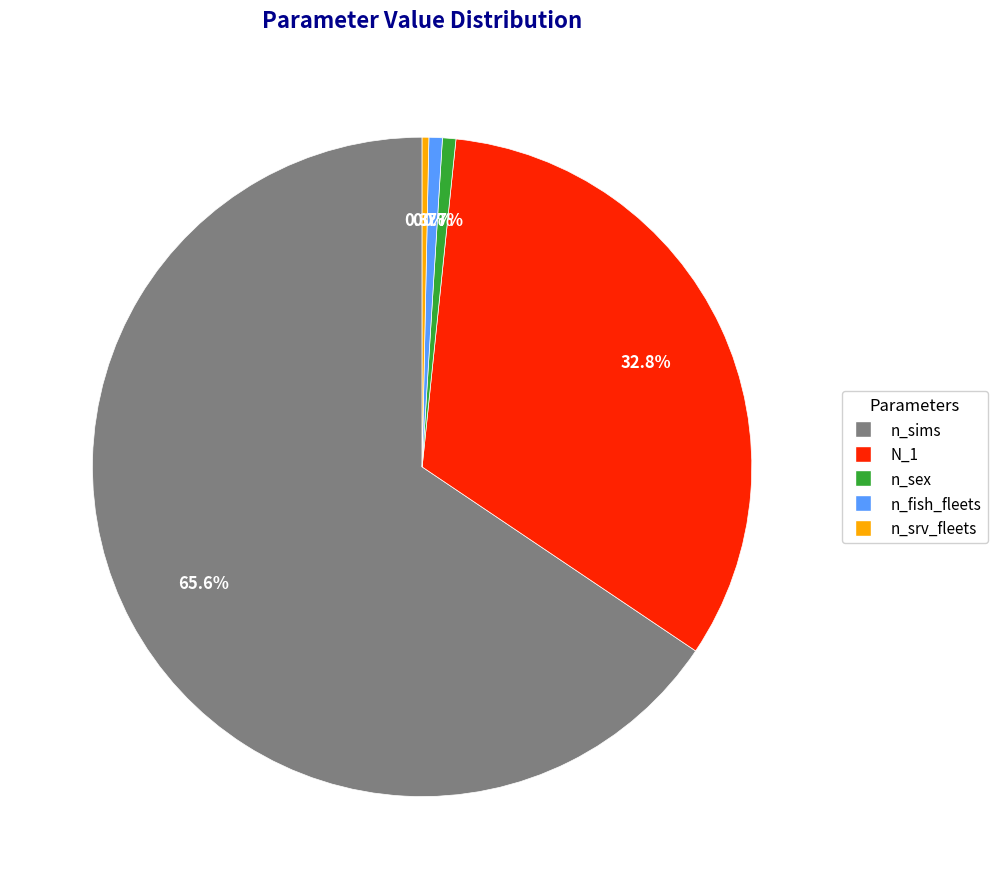

How many slices are in this pie chart?

5